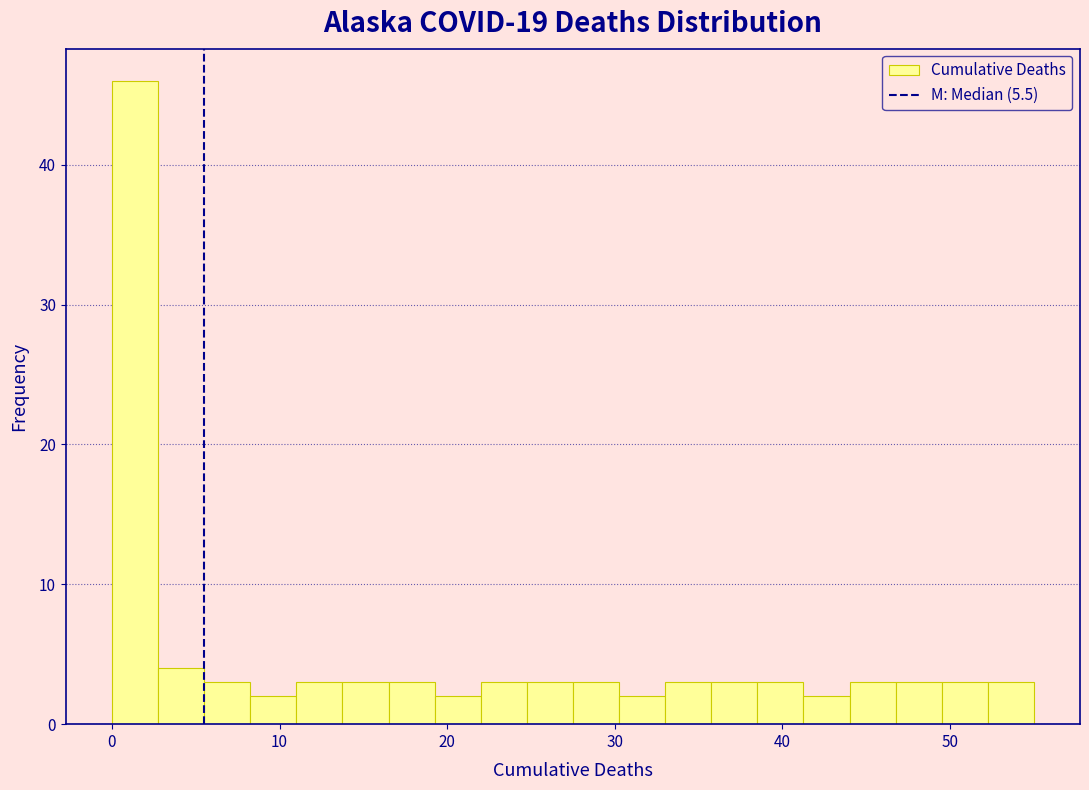

Read against the x-axis, roughly where is the centre of the tallest bar?

1